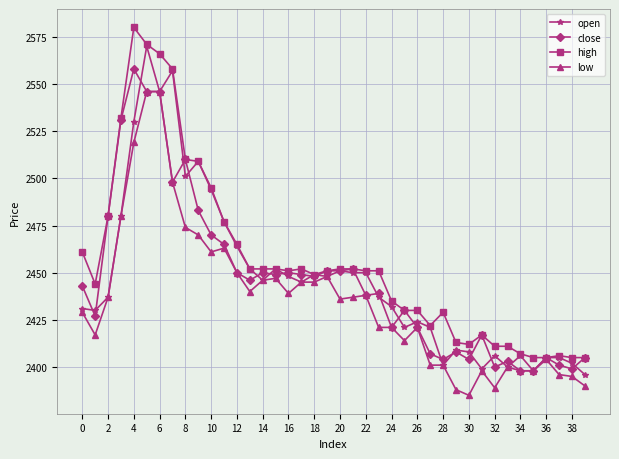

True or false: high has more than 2 interior local peaks.

True